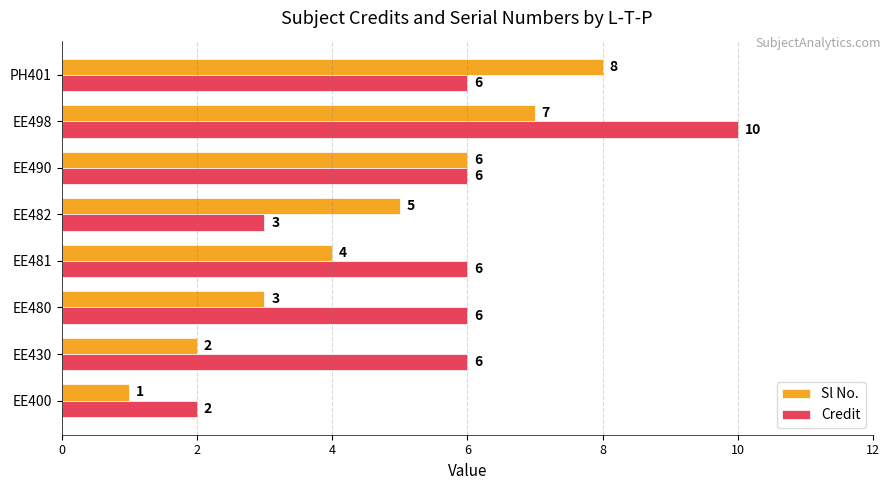

List the series in order of their overall mean, lowest first.

Sl No., Credit